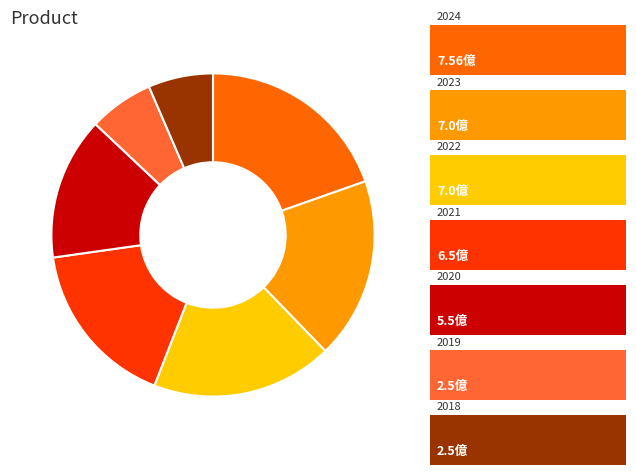

Does any single category account for the majority?

No